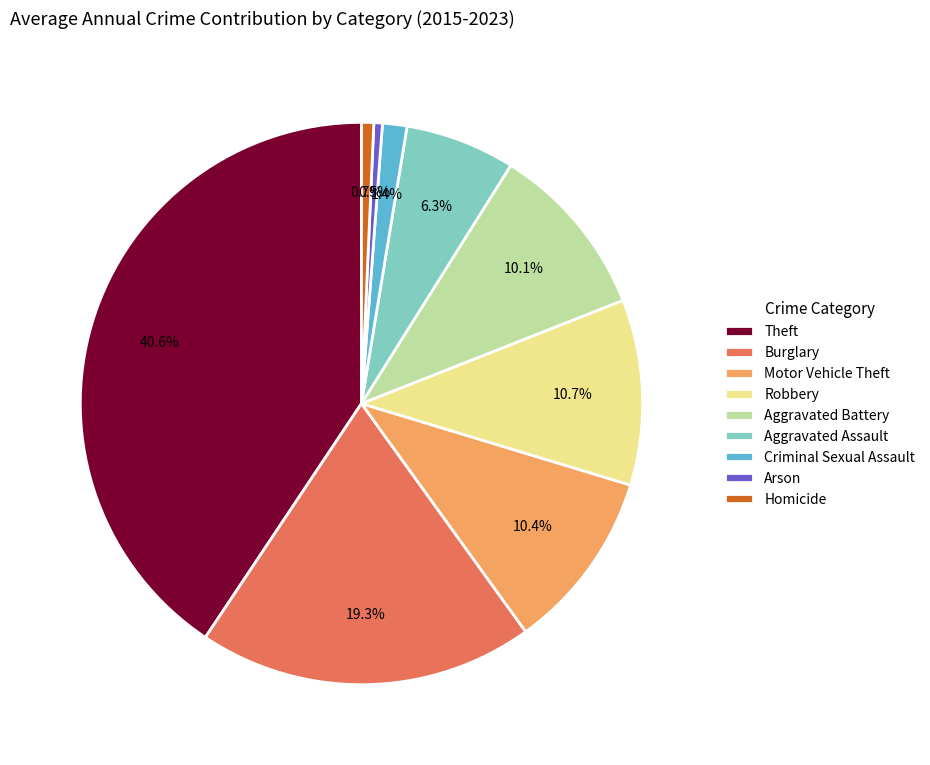

Approximately how many times larger is the value at Theft compared to Robbery?

3.8